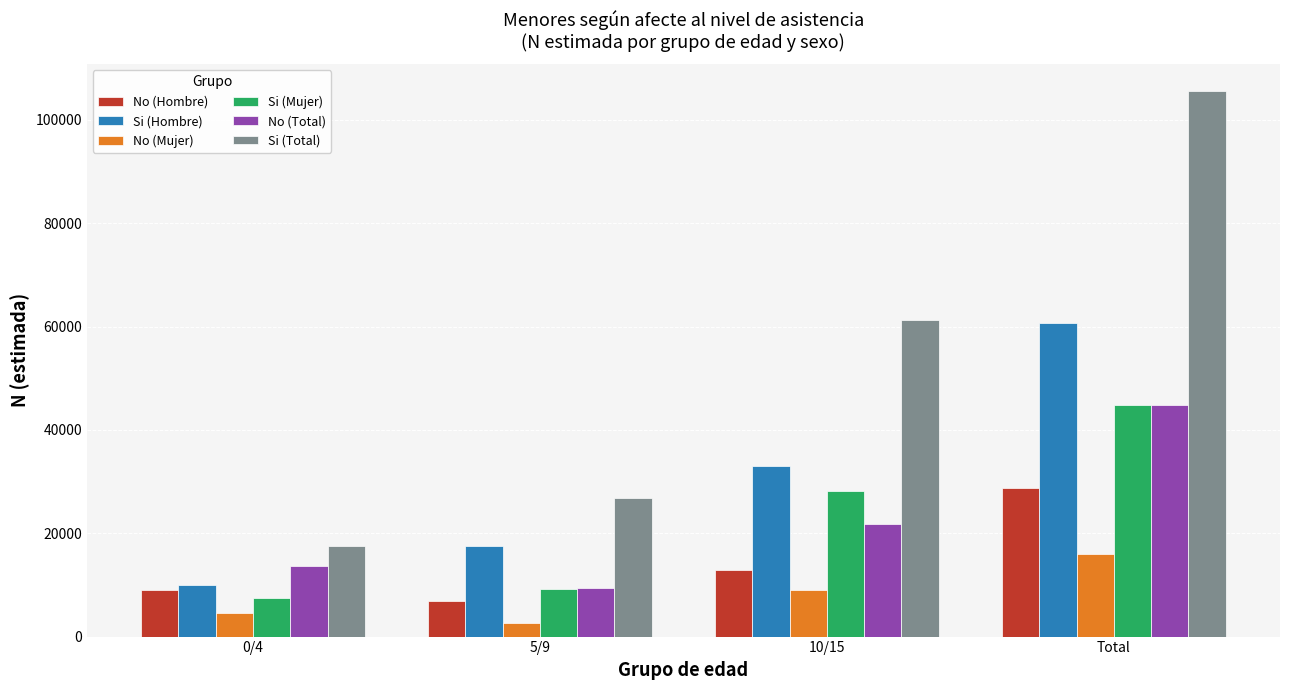

What are all the series names shown in the legend?

No (Hombre), Si (Hombre), No (Mujer), Si (Mujer), No (Total), Si (Total)